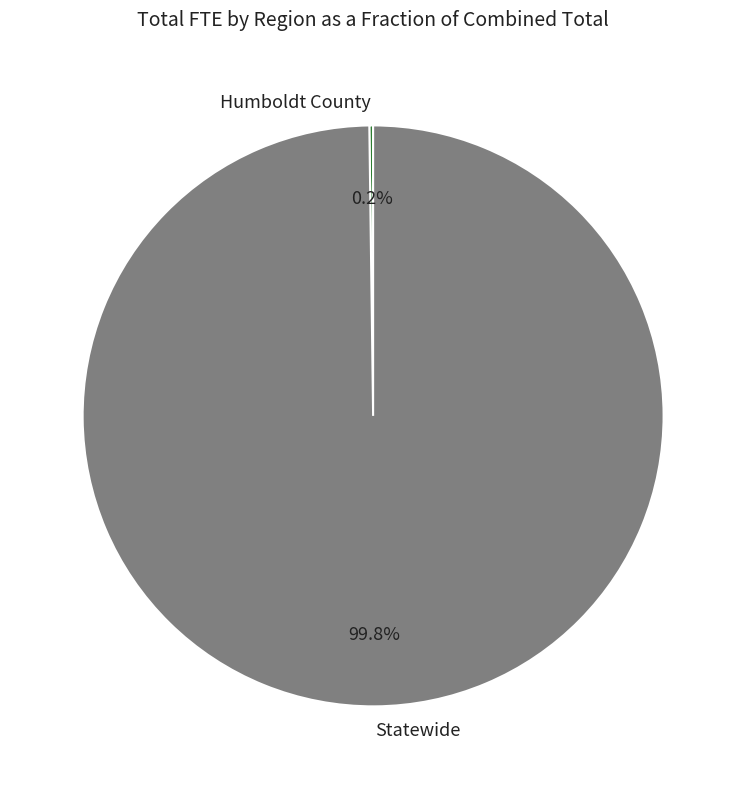

To the nearest percent, what portion does Statewide represent?

100%